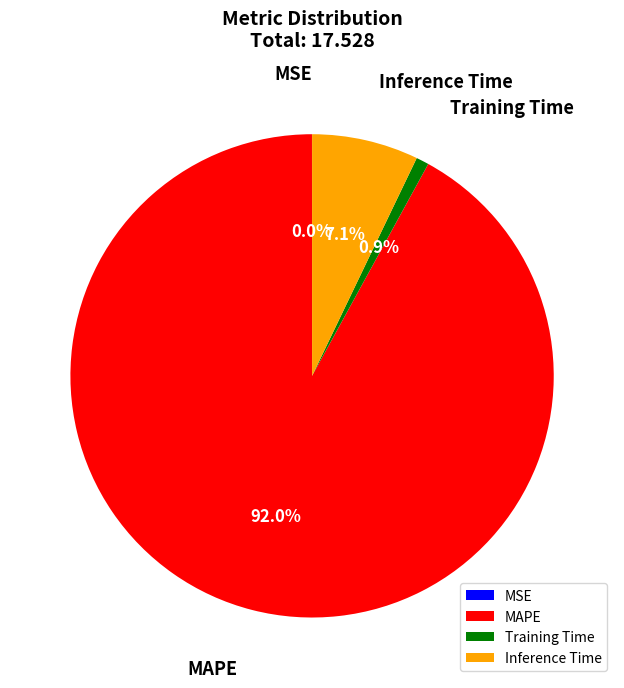

Is Training Time the majority of the pie?

No